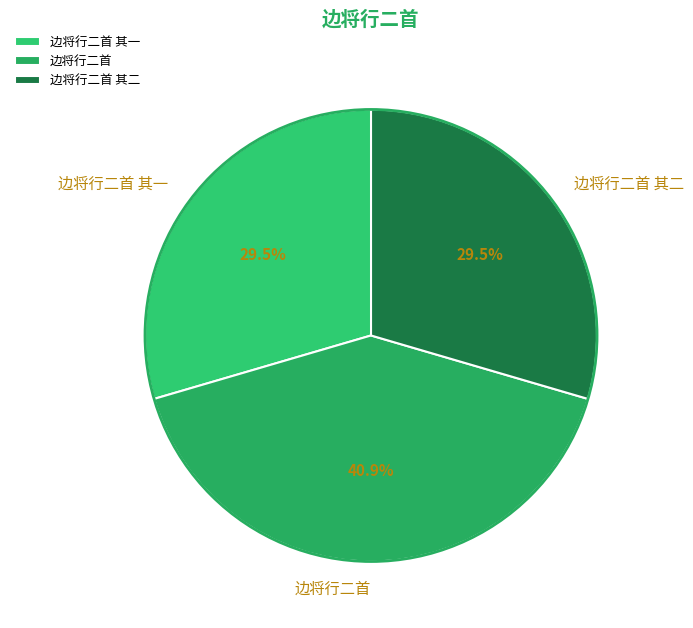

True or false: 边将行二首 accounts for 47% of the total.

False